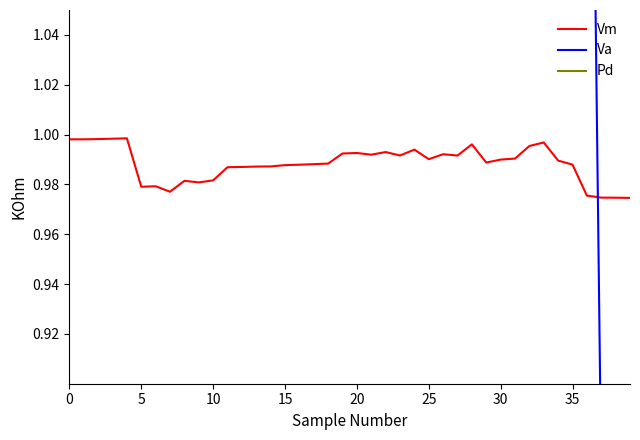

Reading left to right, transcribe all the data shown in this chart.

Vm: 1.0	1.0	1.0	1.0	1.0	1.0	1.0	1.0	1.0	1.0	1.0	1.0	1.0	1.0	1.0	1.0	1.0	1.0	1.0	1.0	1.0	1.0	1.0	1.0	1.0	1.0	1.0	1.0	1.0	1.0	1.0	1.0	1.0	1.0	1.0	1.0	1.0	1.0	1.0	1.0
Va: 14.4	14.4	14.5	14.6	14.6	3.4	3.5	2.3	4.8	4.5	4.9	8.0	8.0	8.1	8.1	8.4	8.6	8.7	8.8	11.2	11.3	10.9	11.5	10.7	12.1	9.8	11.0	10.7	13.3	9.1	9.7	10.0	12.9	13.7	9.5	8.6	1.3	0.9	0.8	0.8
Pd: 13.6	19.4	13.8	13.9	14.1	13.0	24.1	15.7	15.8	16.0	15.3	16.3	17.5	13.0	16.7	16.4	14.7	15.7	13.0	17.2	17.3	22.6	13.0	22.6	15.8	13.0	25.6	19.1	13.0	14.8	15.9	28.0	29.7	17.4	17.9	18.2	16.6	14.2	14.2	16.7